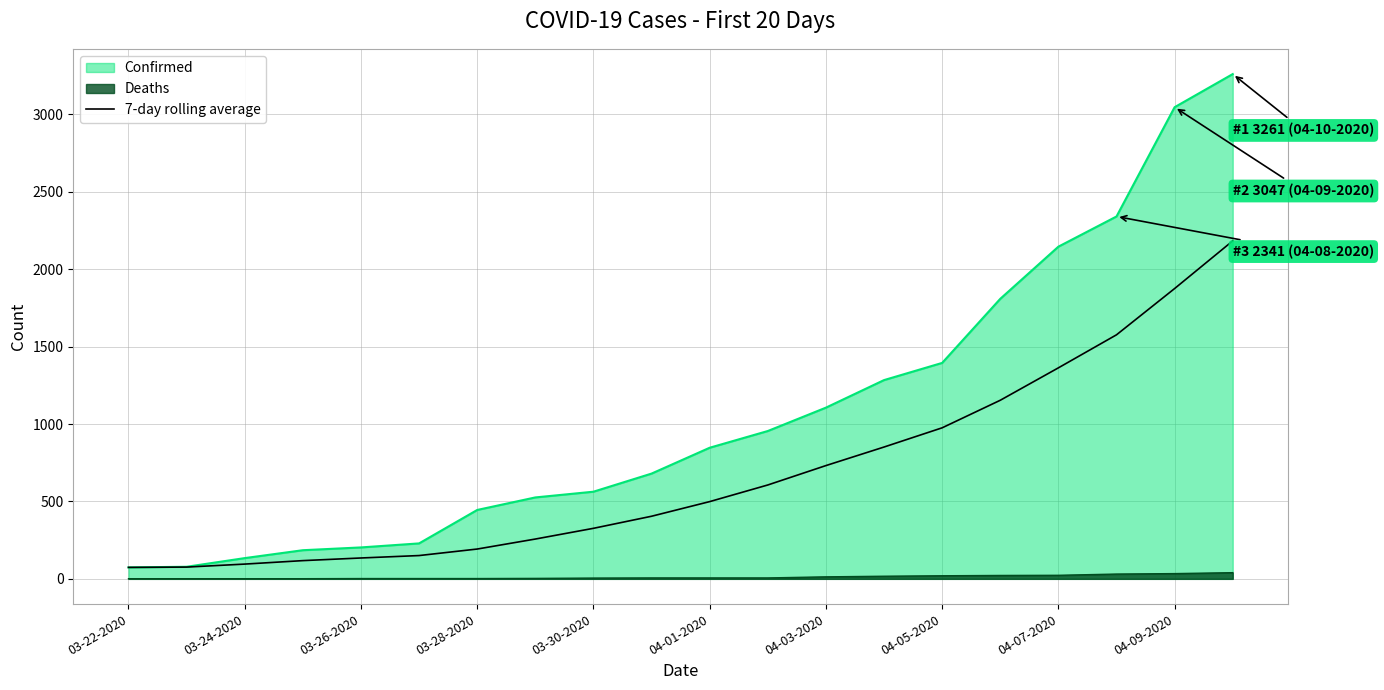

Which series has the largest total across all categories?

Confirmed